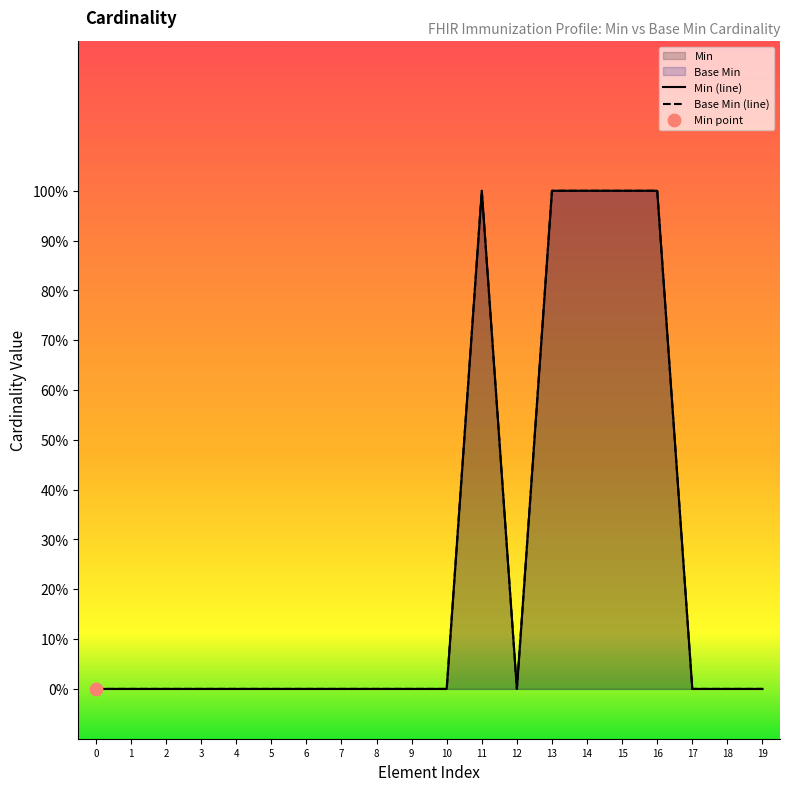

Is the value of Base Min at 15 greater than the value of Min at 17?

Yes